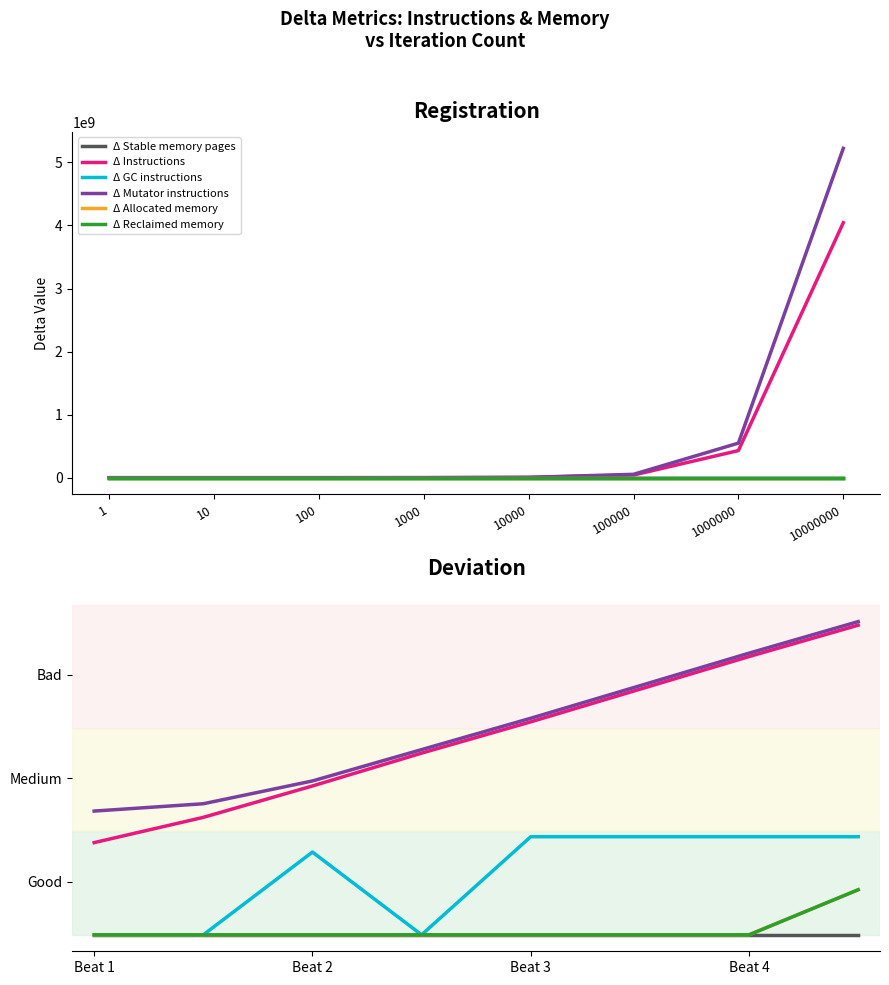

True or false: Δ Instructions has a value of 7.6 at 100000.

True